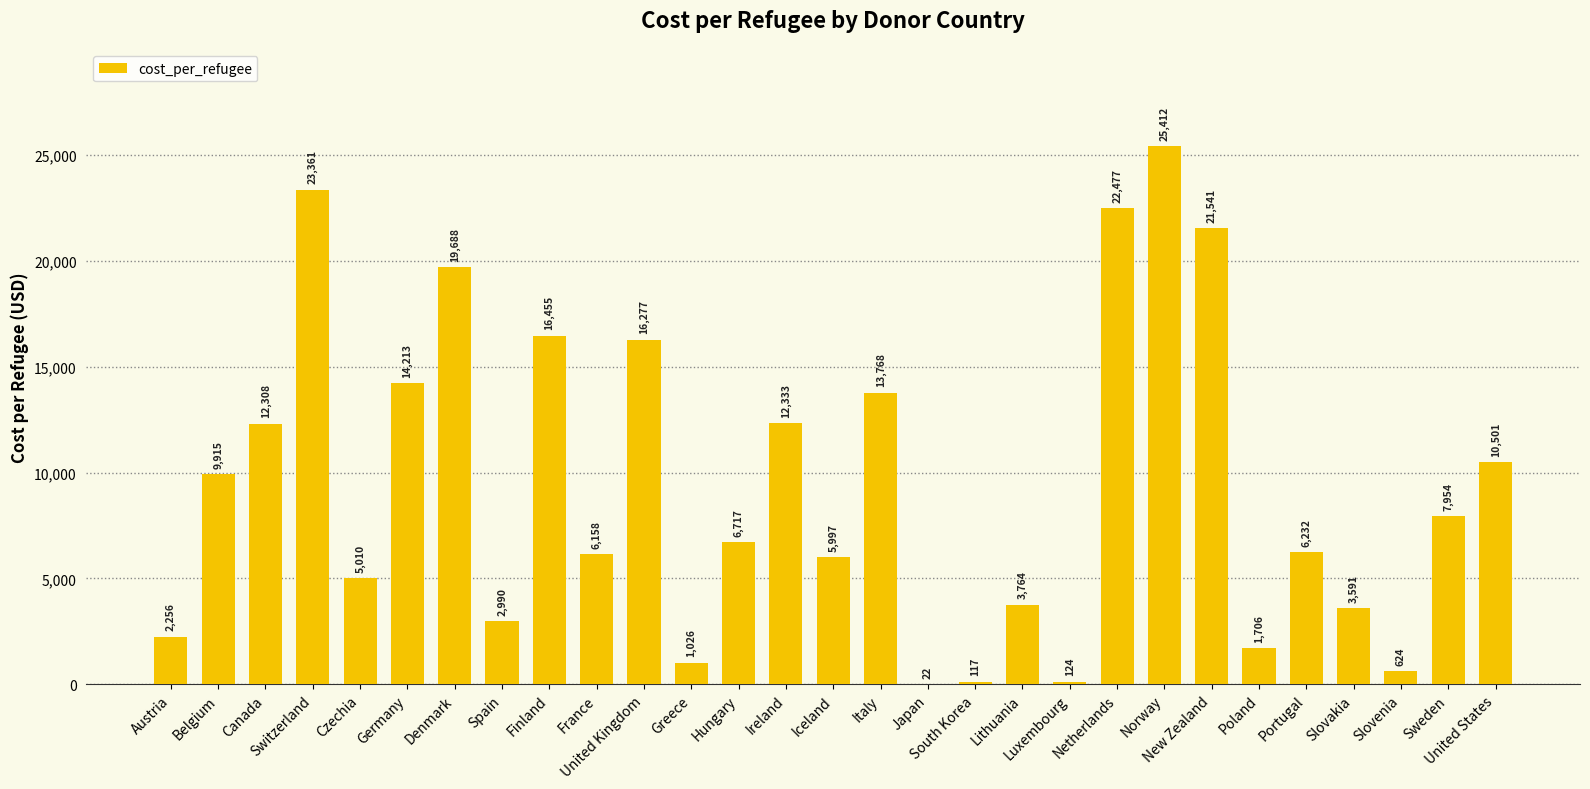

Reading left to right, what are all the values shown in this chart?

Austria=2255.9	Belgium=9914.9	Canada=12307.9	Switzerland=23361.3	Czechia=5010.4	Germany=14213.2	Denmark=19688.5	Spain=2989.9	Finland=16455.2	France=6157.9	United Kingdom=16276.9	Greece=1025.6	Hungary=6716.8	Ireland=12333.3	Iceland=5996.8	Italy=13768.1	Japan=21.6	South Korea=117.3	Lithuania=3763.5	Luxembourg=123.8	Netherlands=22476.8	Norway=25412.0	New Zealand=21540.6	Poland=1705.8	Portugal=6231.5	Slovakia=3591.4	Slovenia=623.8	Sweden=7954.3	United States=10500.8